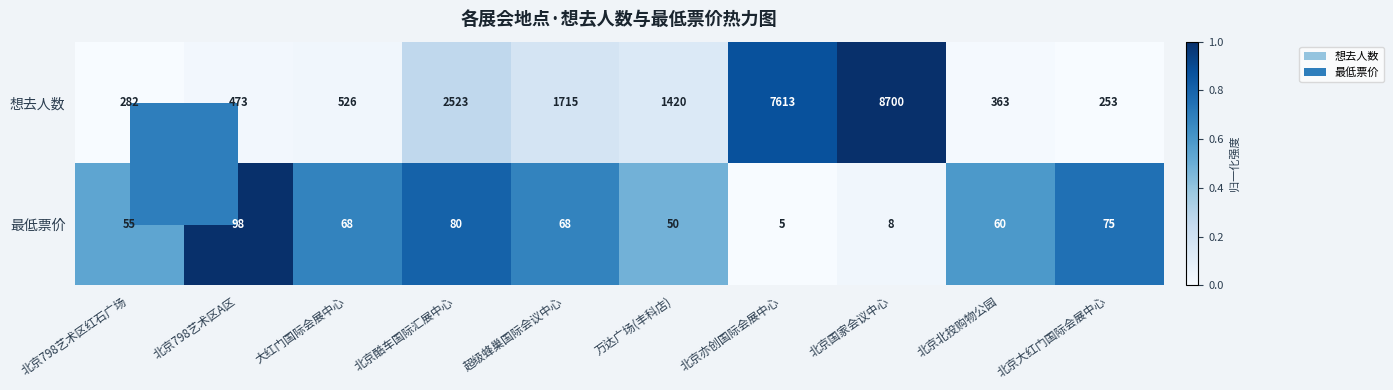

Is it true that 想去人数 equals 363 at 北京北投购物公园?

True